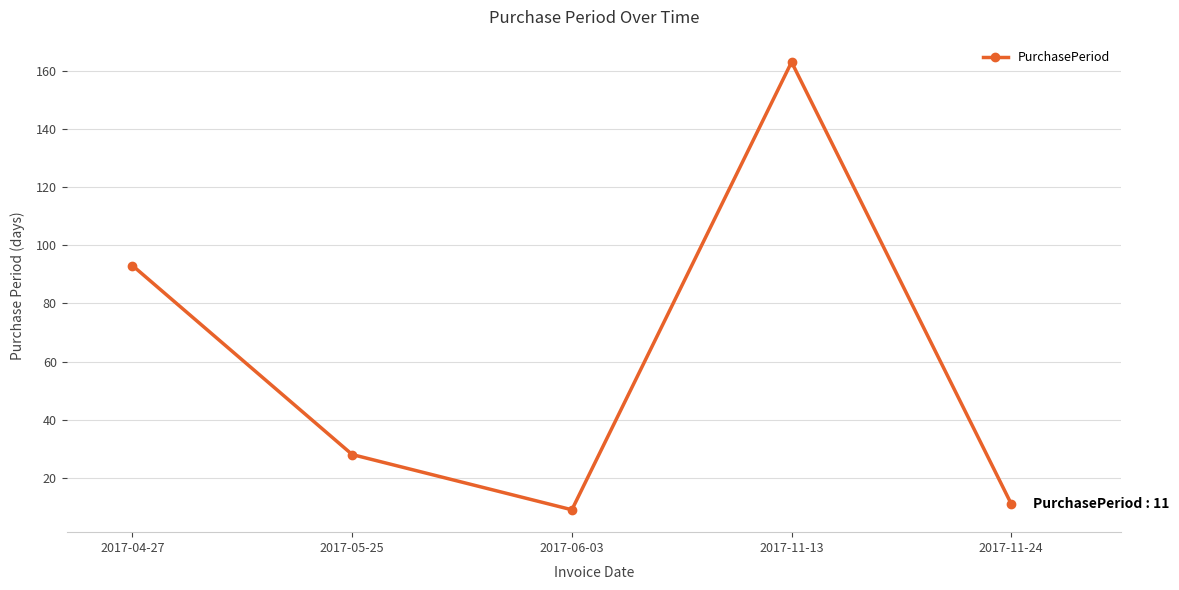

What is the sum of all values?

304